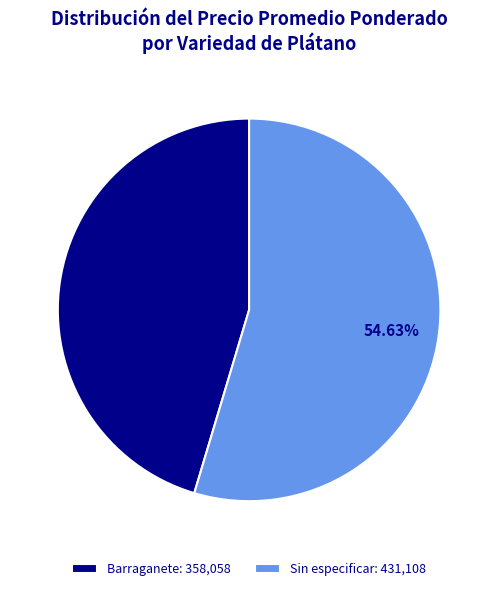

Between Barraganete: 358,058 and Sin especificar: 431,108, which is larger?

Sin especificar: 431,108